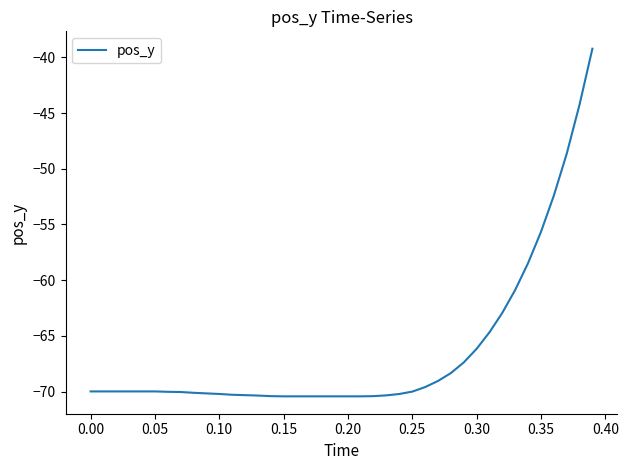

What is the difference between the maximum and minimum values?

31.2